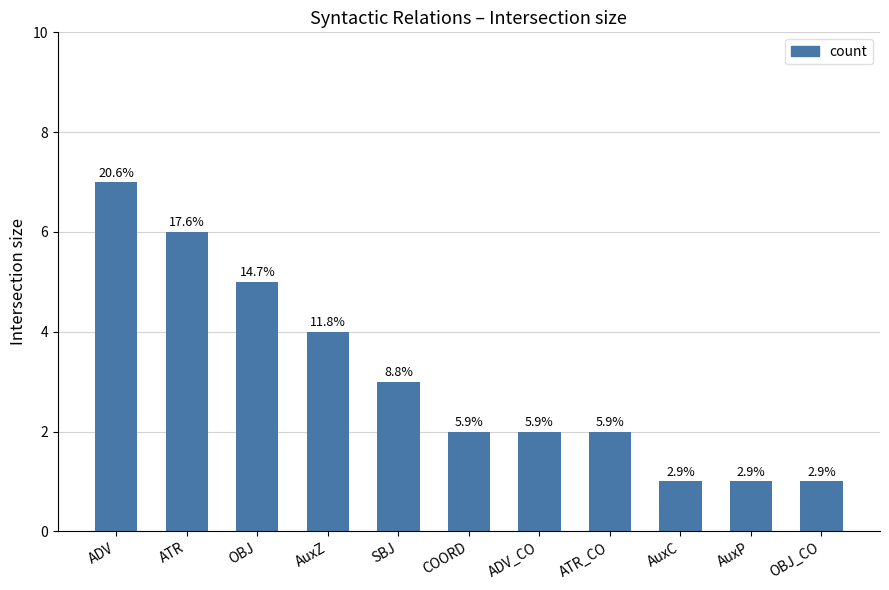

How many bars are there in total?

11